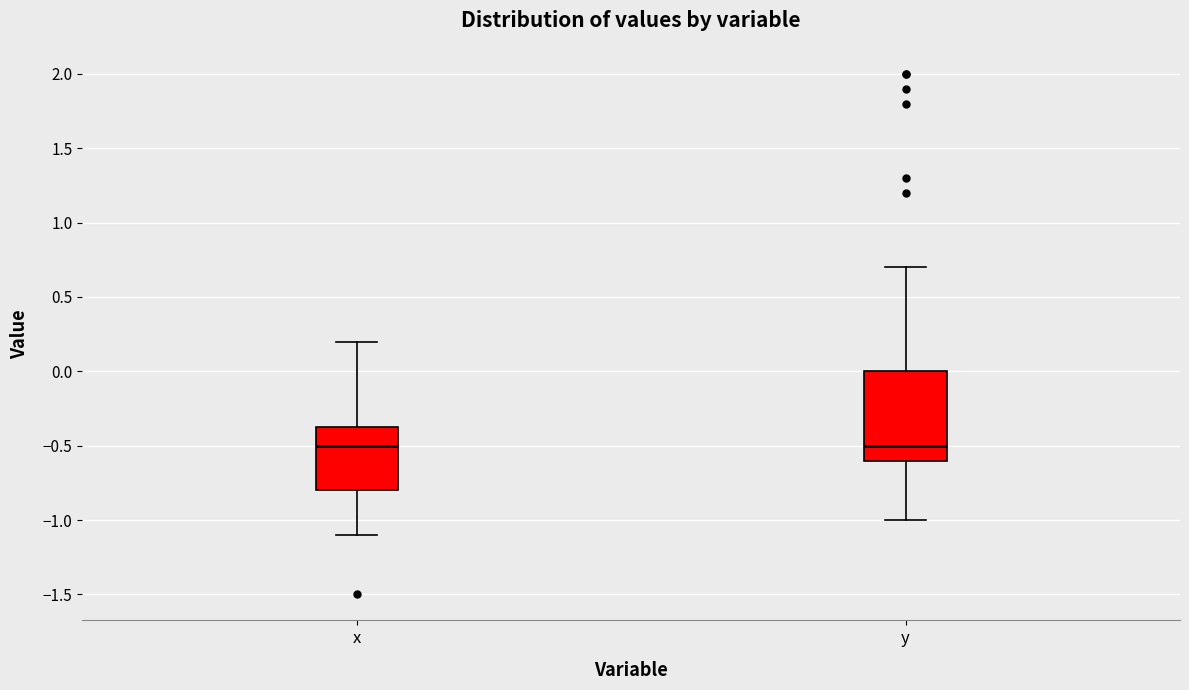

Reading left to right, transcribe this box plot: for each box, give where its median line is, the range the box spans, and where its two whiskers end, as read against the y-axis. The values are not printed on the chart, so give them approximately, as read against the axis.

x: median -0.50, box -0.80 to -0.35, whiskers -1.10 to 0.20
y: median -0.50, box -0.60 to 0.00, whiskers -1.00 to 0.70